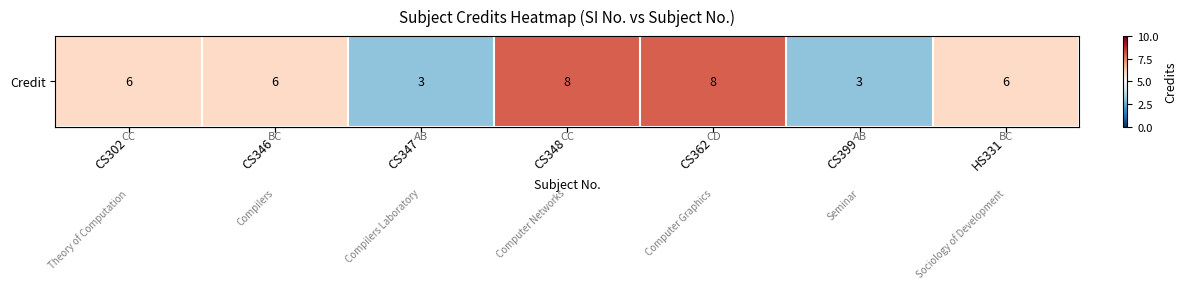

What is the sum of all values?

40